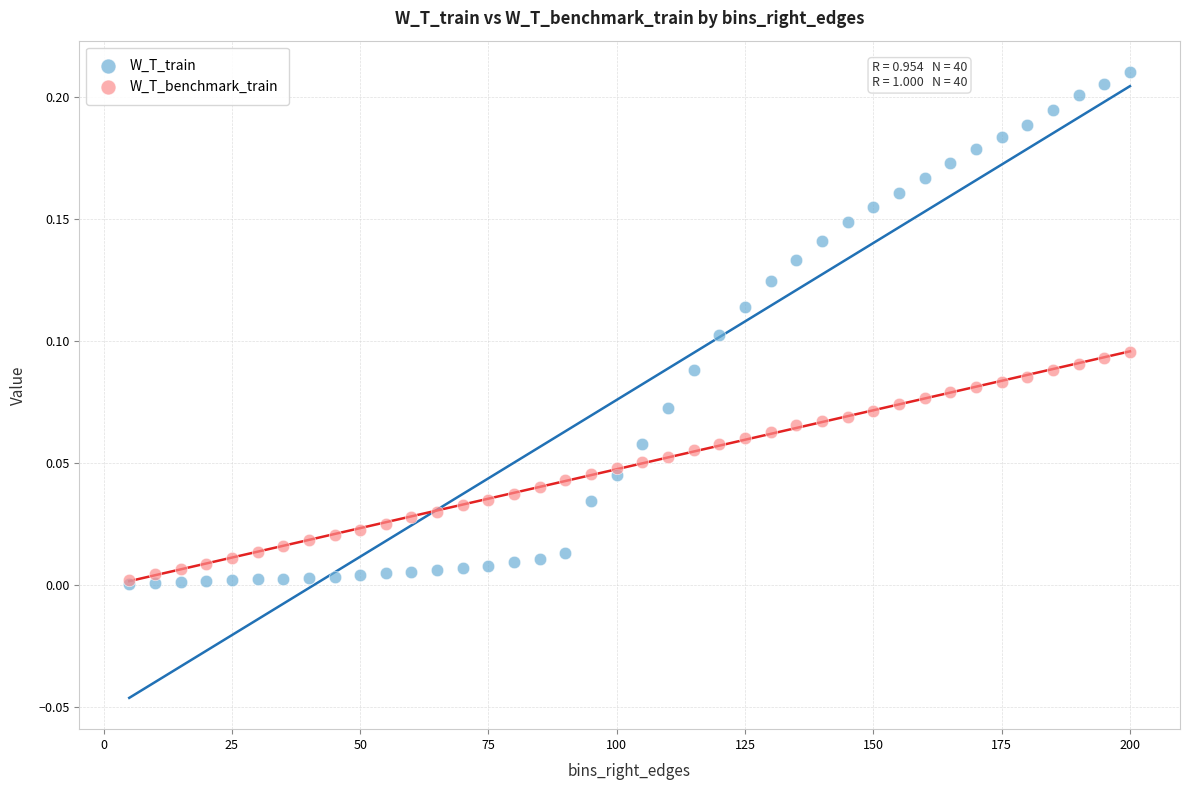

What are all the series names shown in the legend?

W_T_train, W_T_benchmark_train